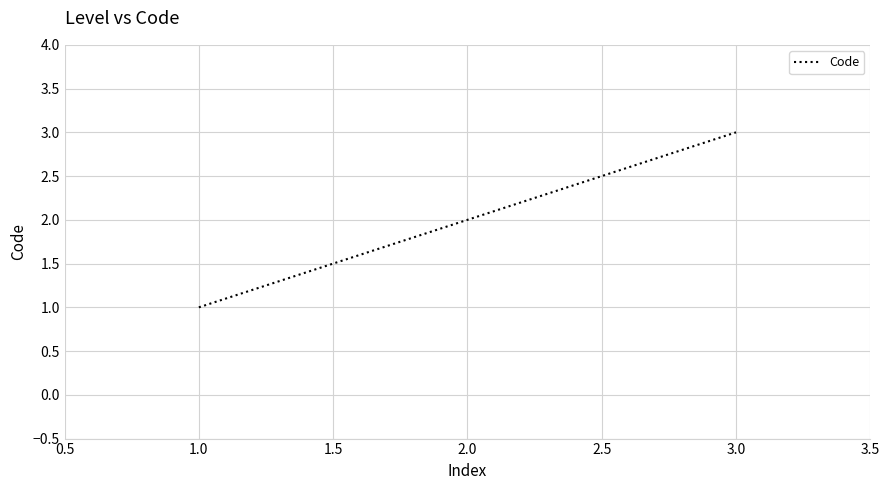

Rank the categories by value from highest to lowest.

3.0, 2.0, 1.0